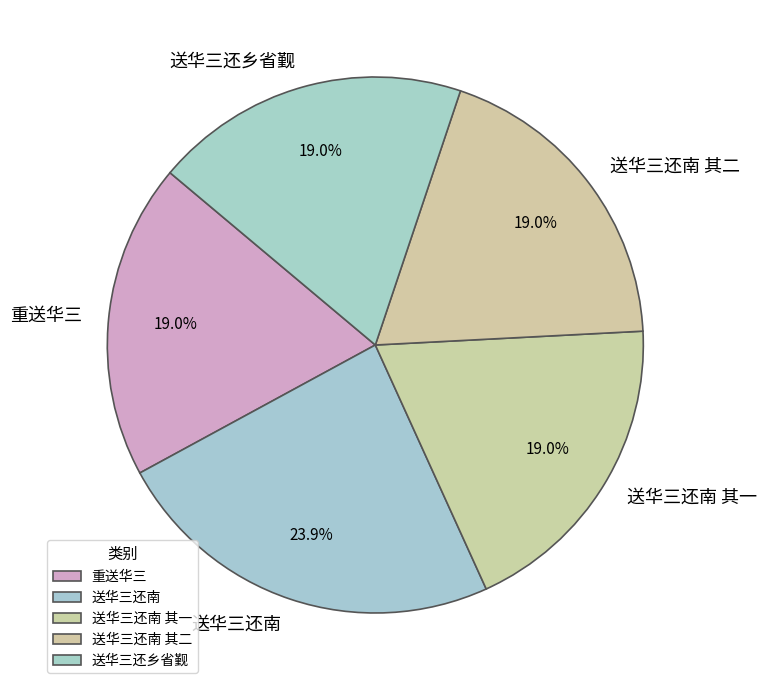

Which category has the biggest portion of the pie?

送华三还南